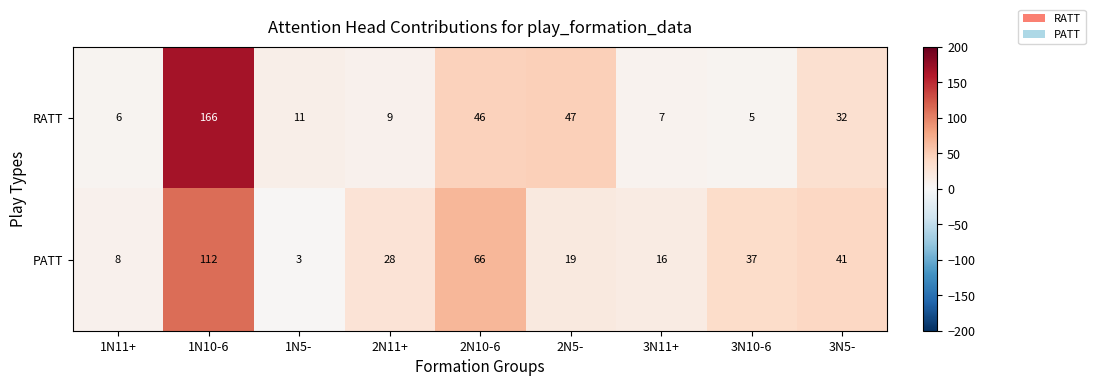

Count the number of categories in the chart.

9